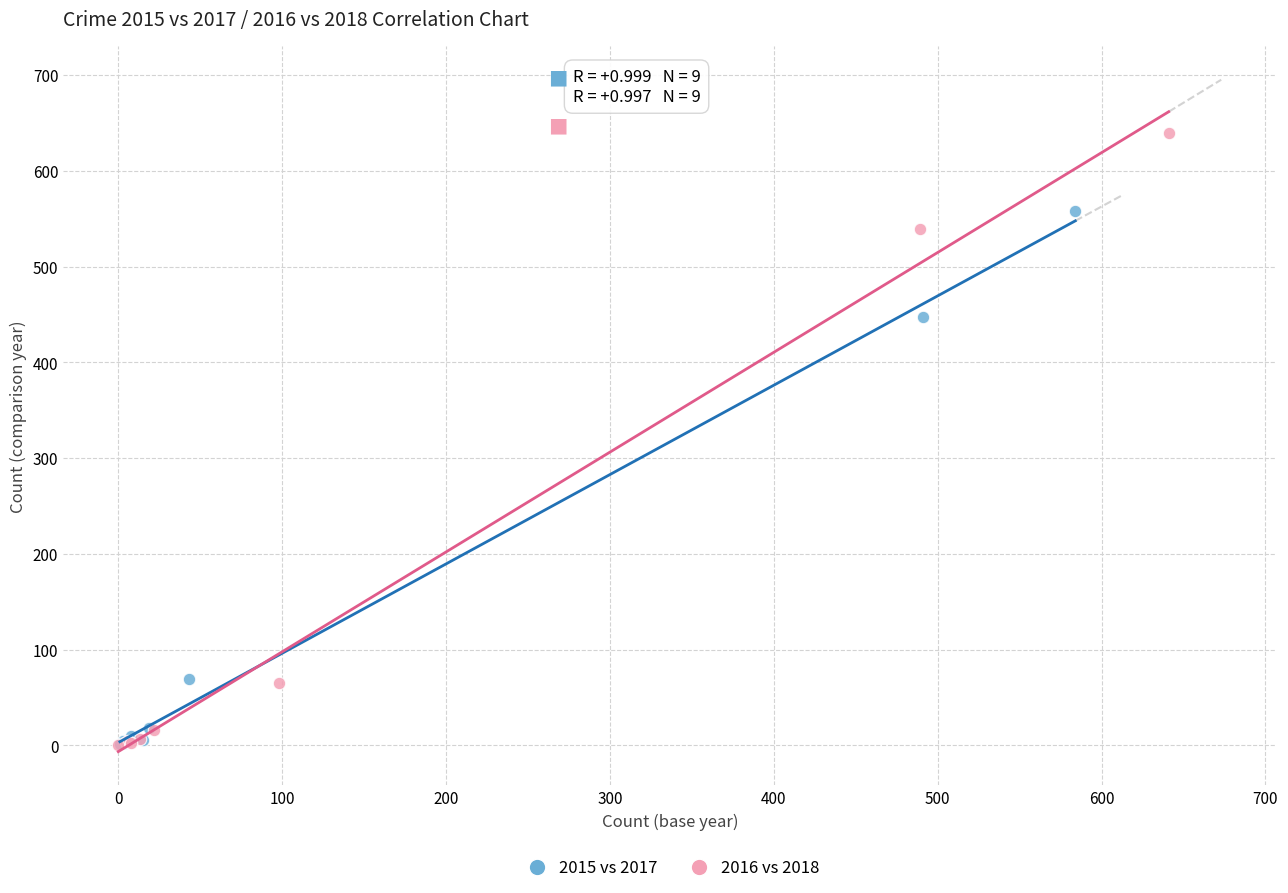

Which series has the widest spread of Y values?

2016 vs 2018